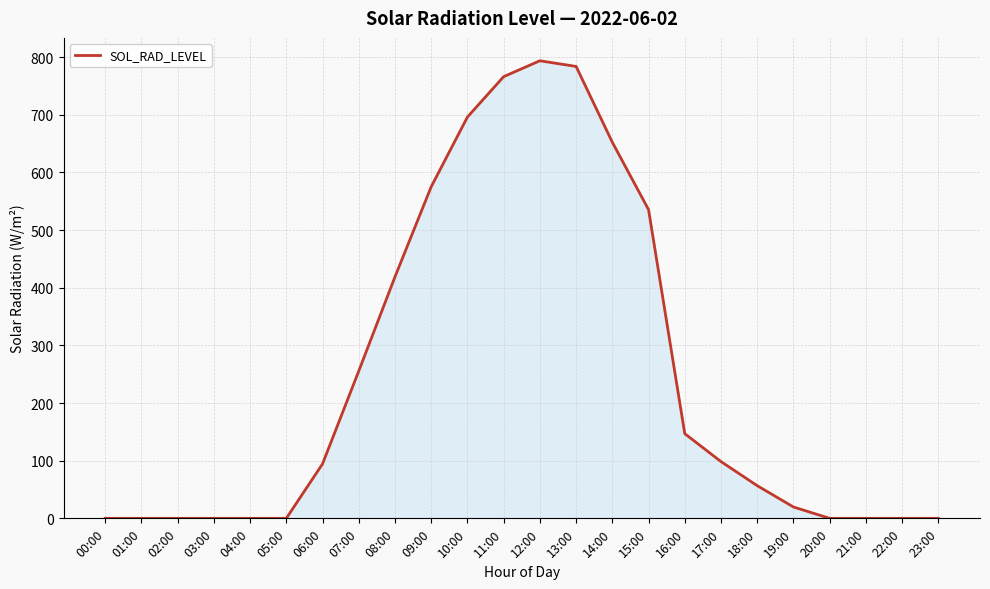

What position from the left is 20:00?

21